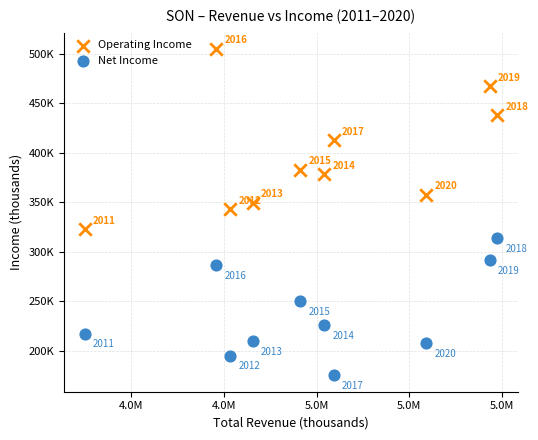

Which series has the widest spread of Y values?

Operating Income